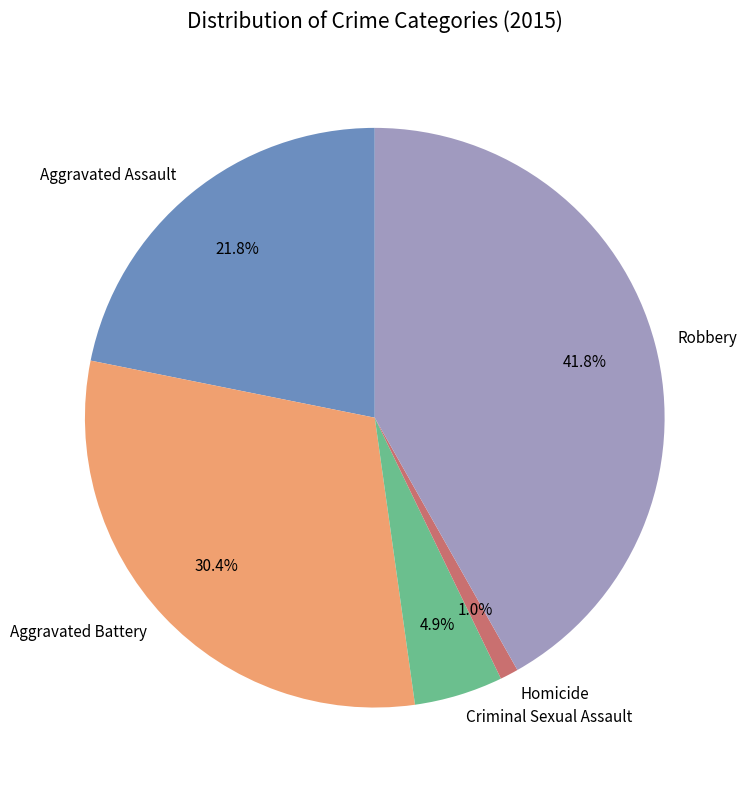

What percentage is the Aggravated Battery slice, to the nearest percent?

30%